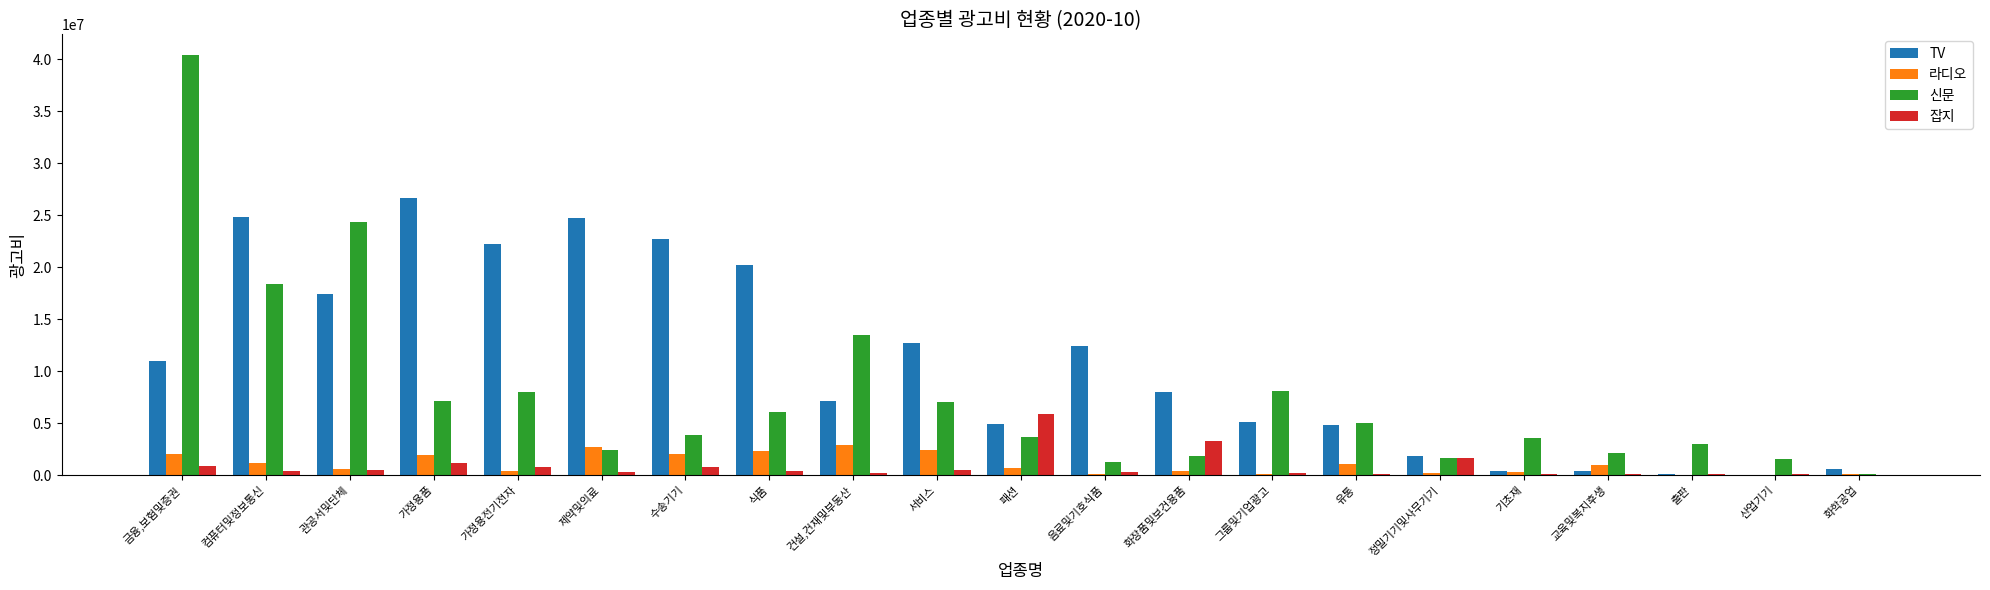

The 라디오 series shows 708919 at 패션. True or false?

True